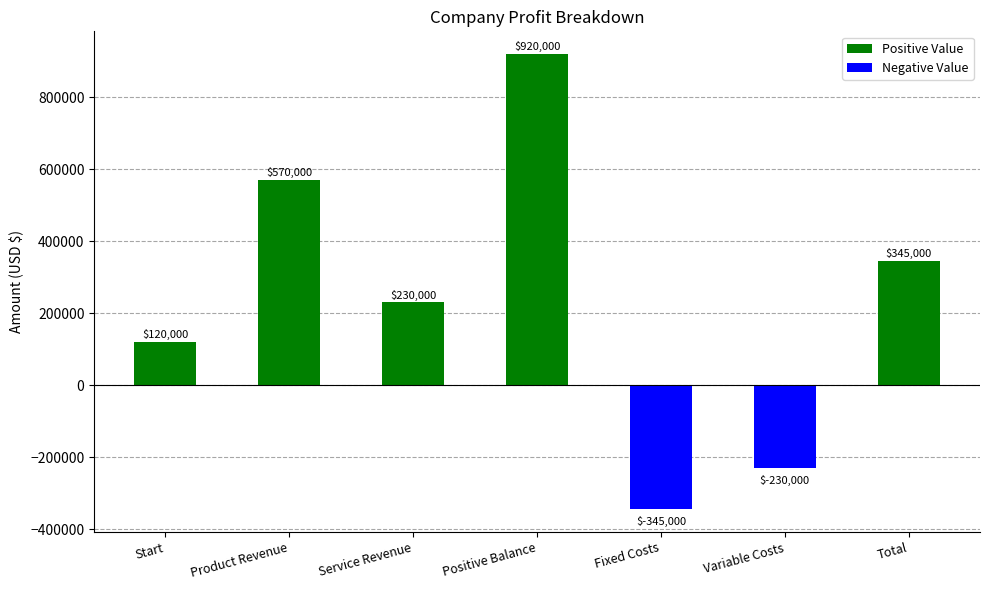

Is it true that the value at Product Revenue is 858754?

False